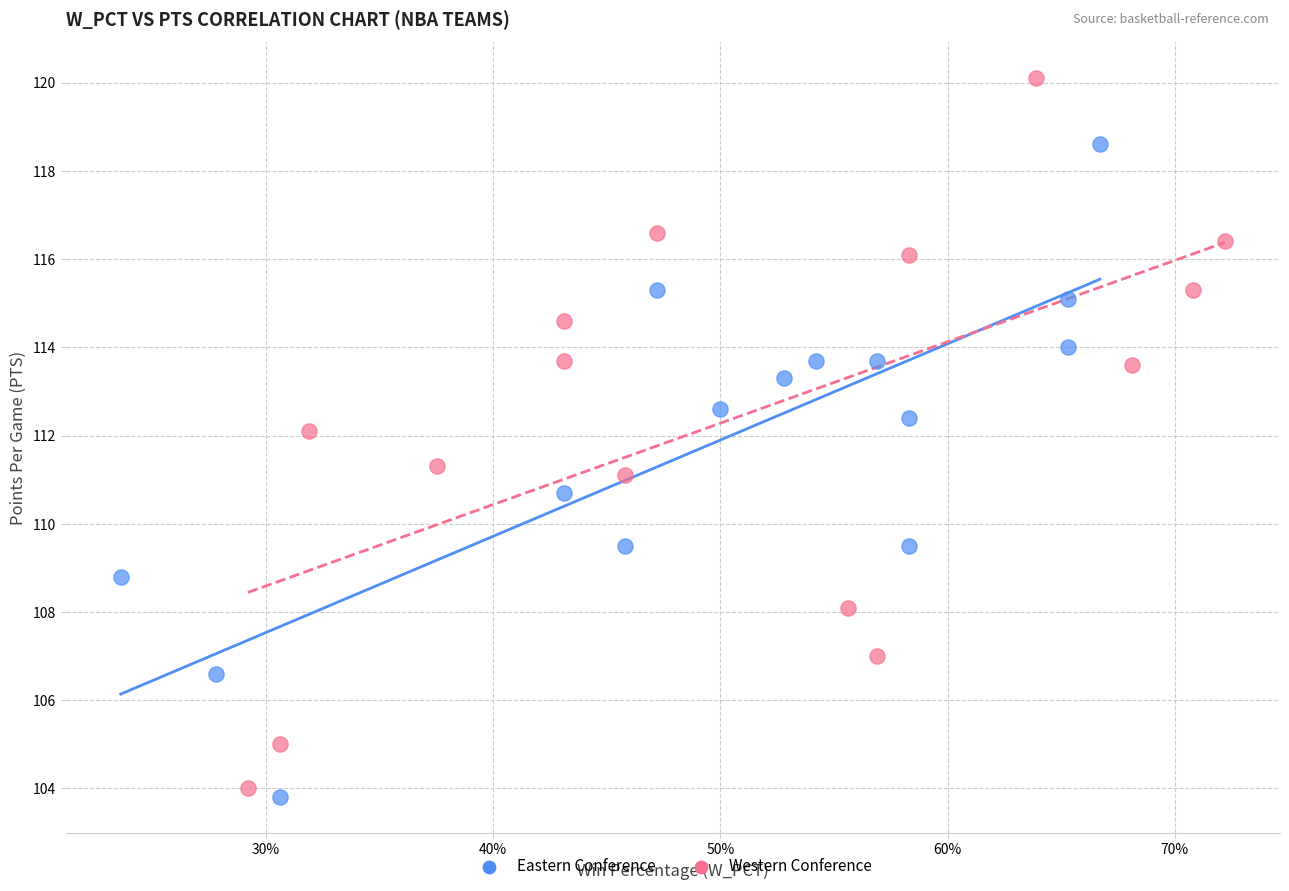

Which series reaches the maximum Y coordinate?

Western Conference